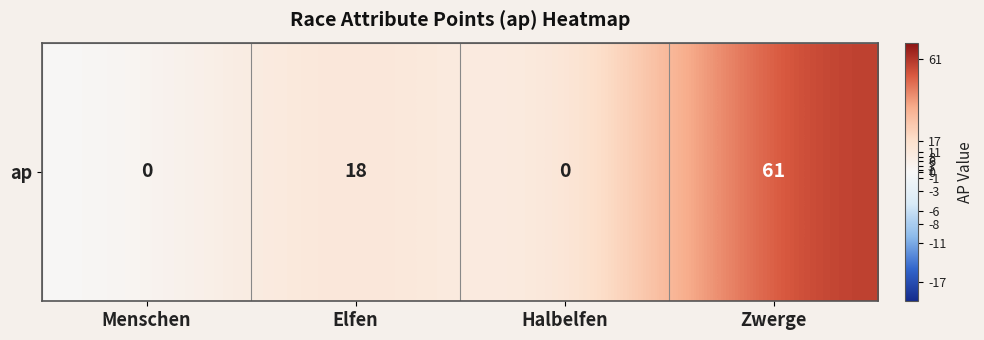

What is the greatest value displayed?

61